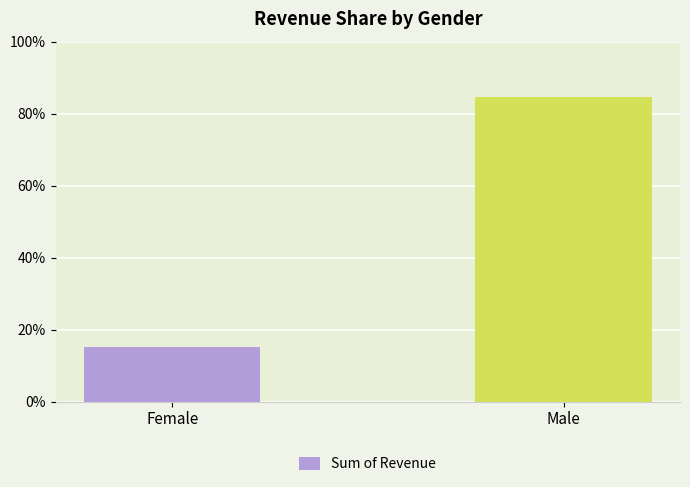

What is the value of the 2nd bar from the left?

0.8